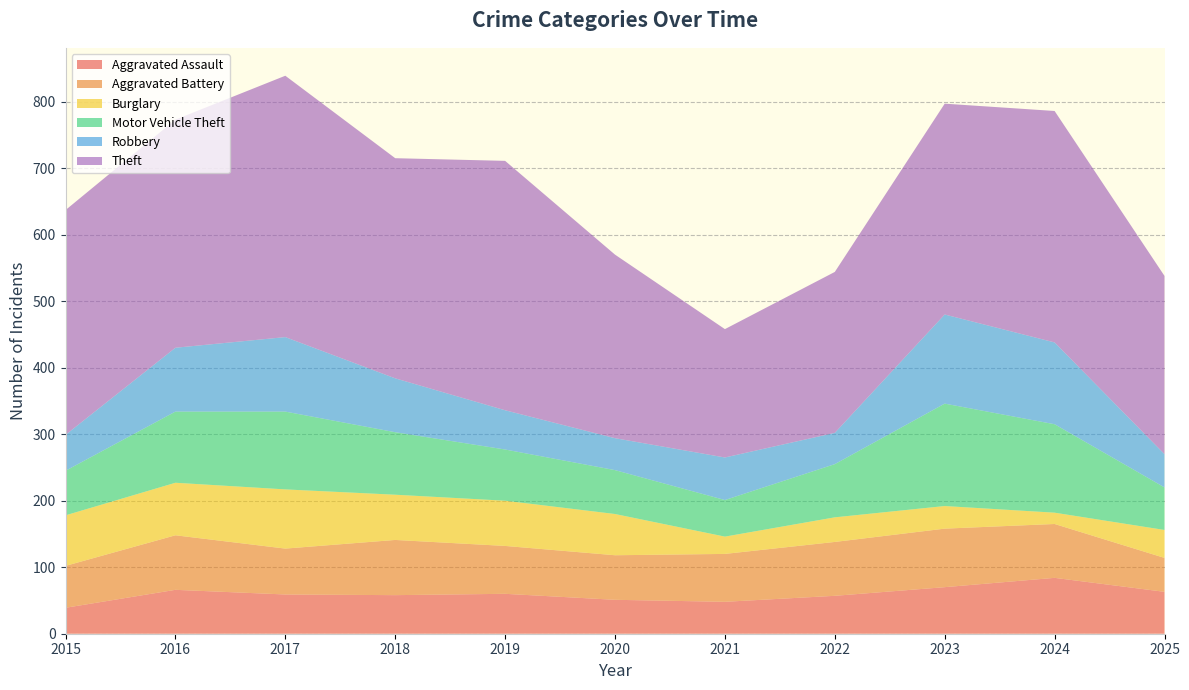

Reading left to right, what are all the values shown in this chart?

Aggravated Assault: 2015=39	2016=66	2017=59	2018=58	2019=60	2020=51	2021=48	2022=57	2023=70	2024=84	2025=63
Aggravated Battery: 2015=63	2016=82	2017=69	2018=83	2019=72	2020=67	2021=72	2022=81	2023=88	2024=81	2025=51
Burglary: 2015=76	2016=79	2017=89	2018=68	2019=68	2020=62	2021=26	2022=37	2023=34	2024=17	2025=42
Motor Vehicle Theft: 2015=67	2016=107	2017=117	2018=94	2019=77	2020=66	2021=55	2022=80	2023=154	2024=133	2025=64
Robbery: 2015=54	2016=96	2017=112	2018=81	2019=59	2020=48	2021=64	2022=47	2023=134	2024=123	2025=50
Theft: 2015=338	2016=343	2017=393	2018=331	2019=375	2020=276	2021=193	2022=242	2023=317	2024=348	2025=268